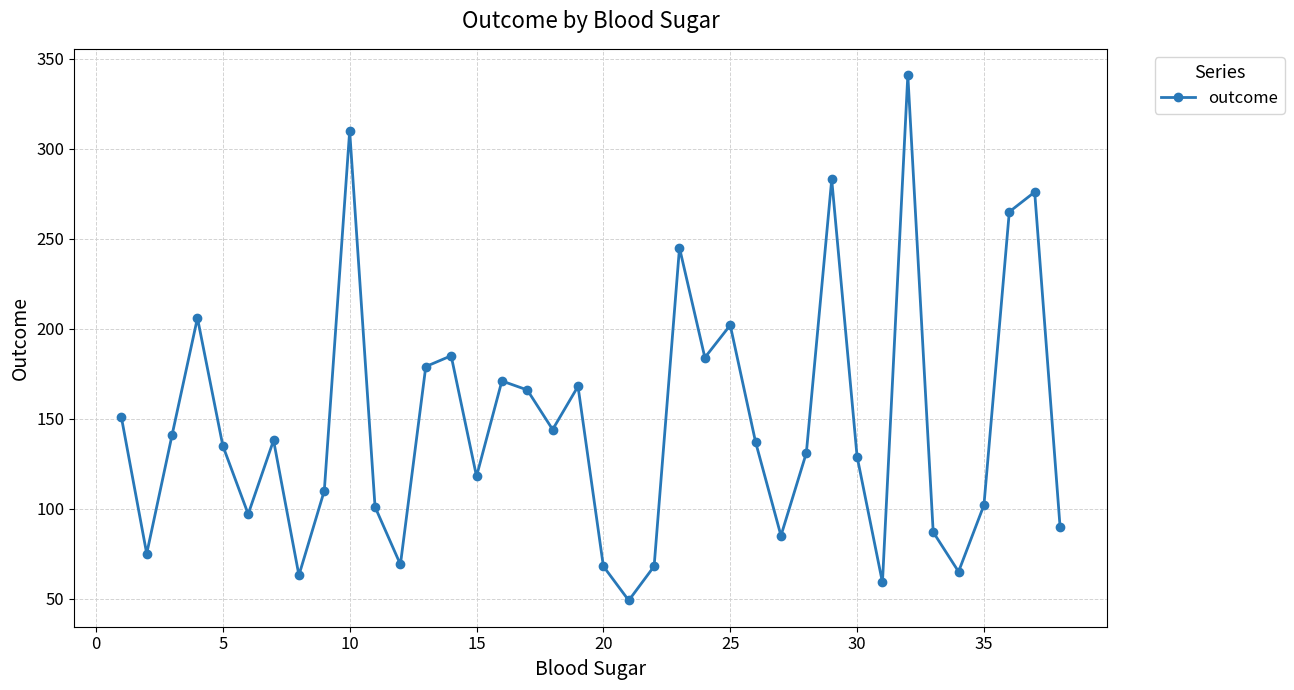

What is the average value?

147